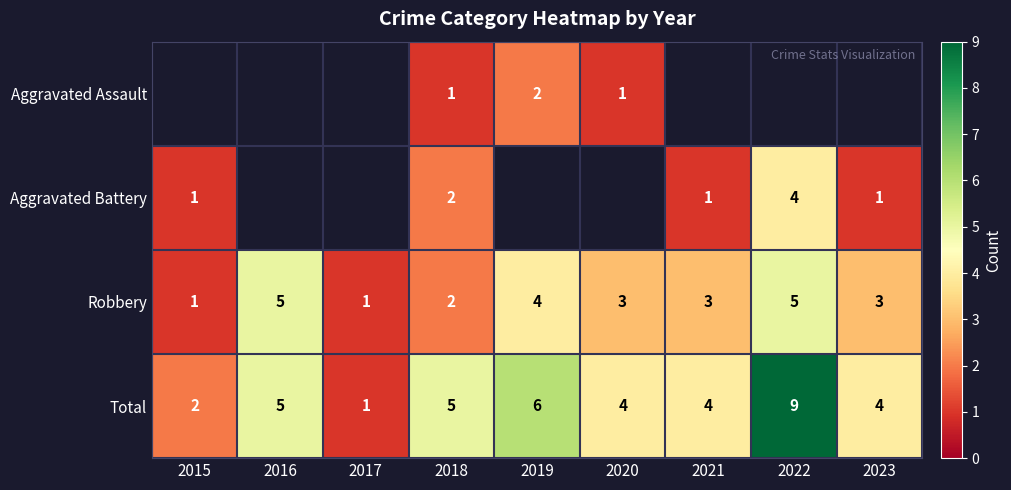

Count the number of categories in the chart.

9